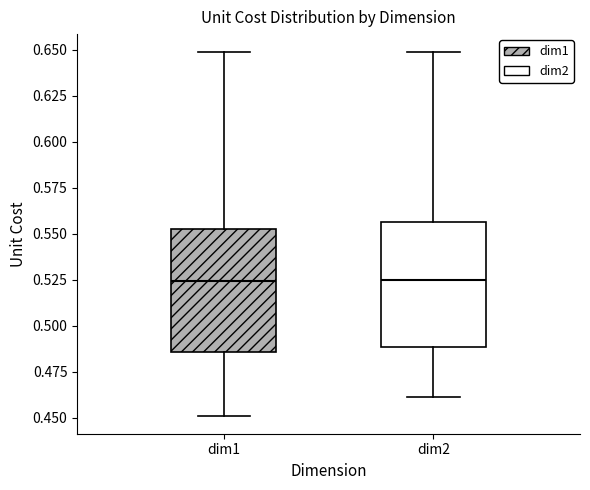

Reading left to right, transcribe this box plot: for each box, give where its median line is, the range the box spans, and where its two whiskers end, as read against the y-axis. The values are not printed on the chart, so give them approximately, as read against the axis.

dim1: median 0.525, box 0.485 to 0.555, whiskers 0.450 to 0.650
dim2: median 0.525, box 0.490 to 0.555, whiskers 0.460 to 0.650